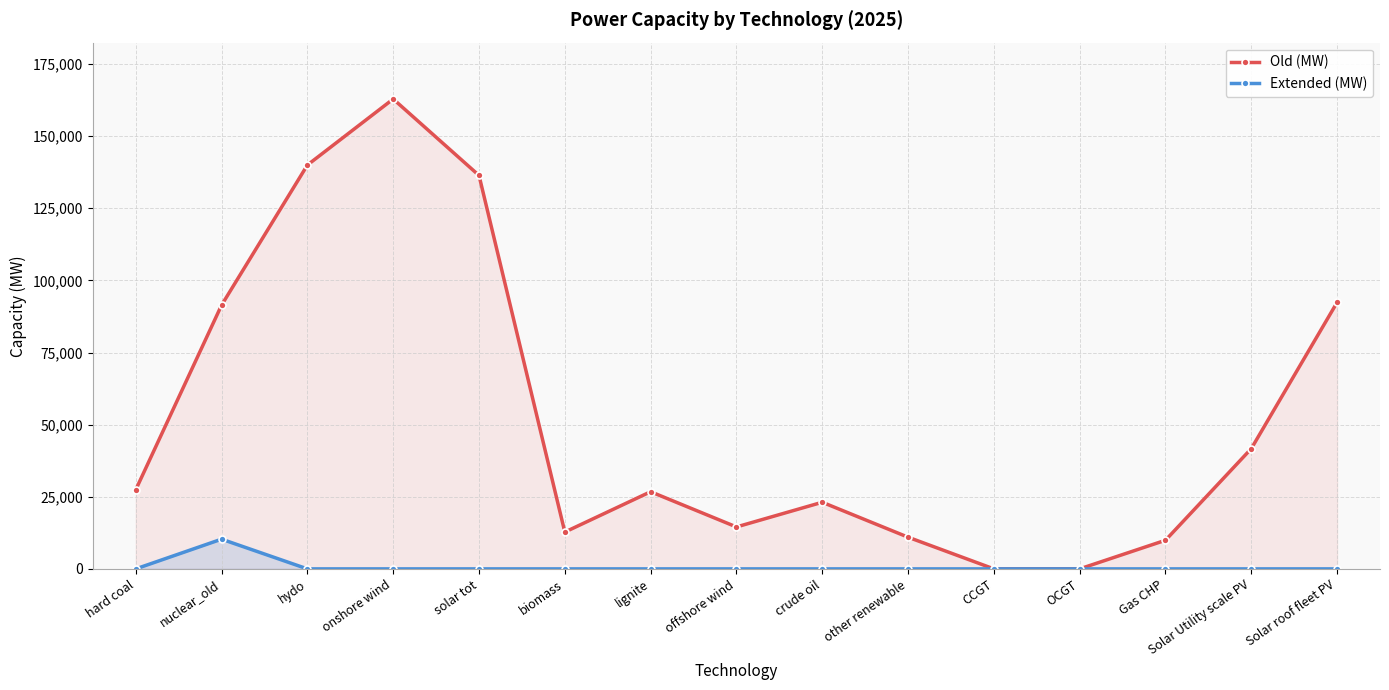

Where is the first local maximum for Extended (MW)?

nuclear_old